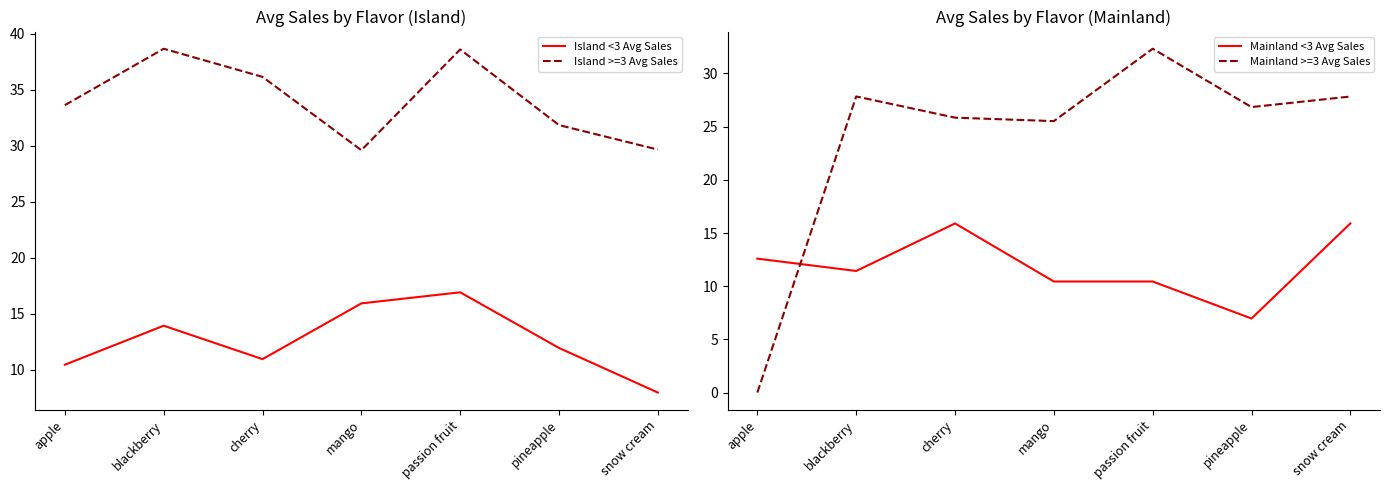

Which category has the lowest value in the Mainland >=3 Avg Sales series?

apple